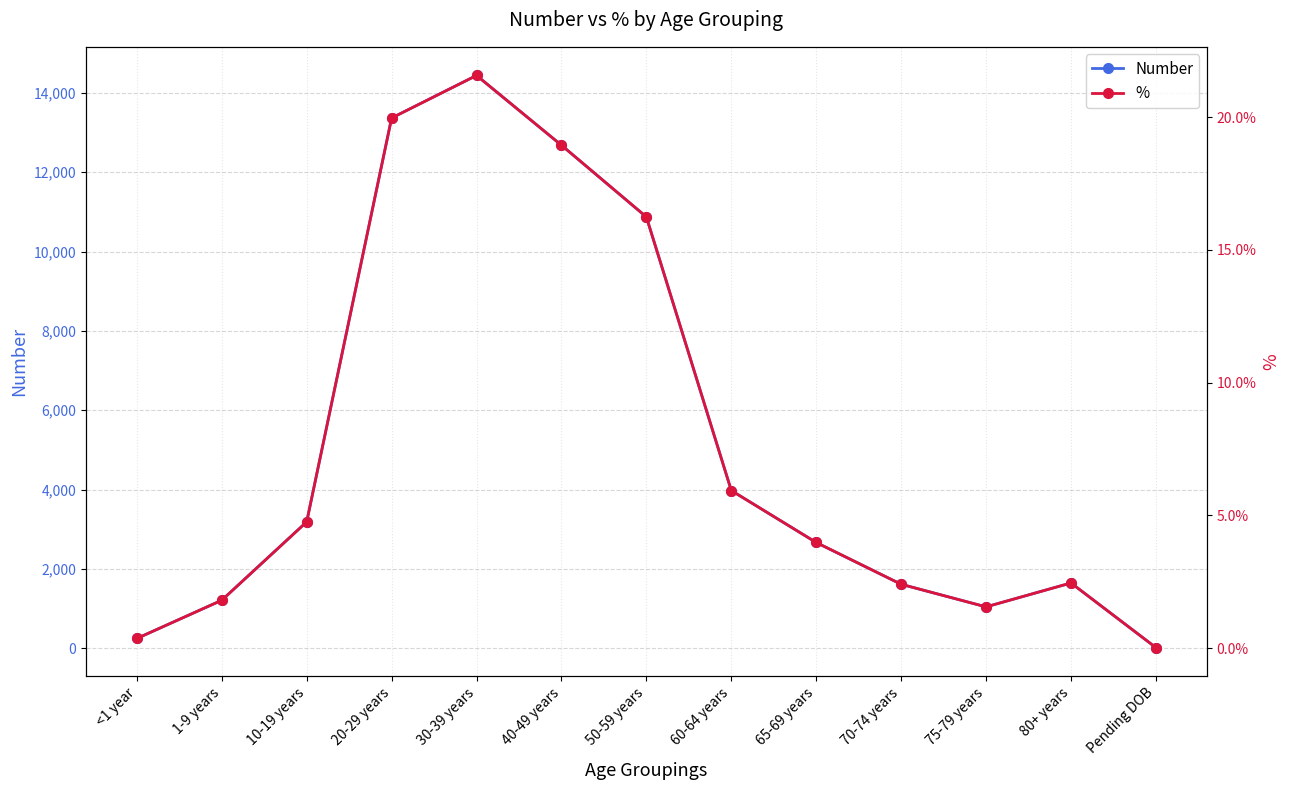

What is the label of the 13th point from the right?

<1 year